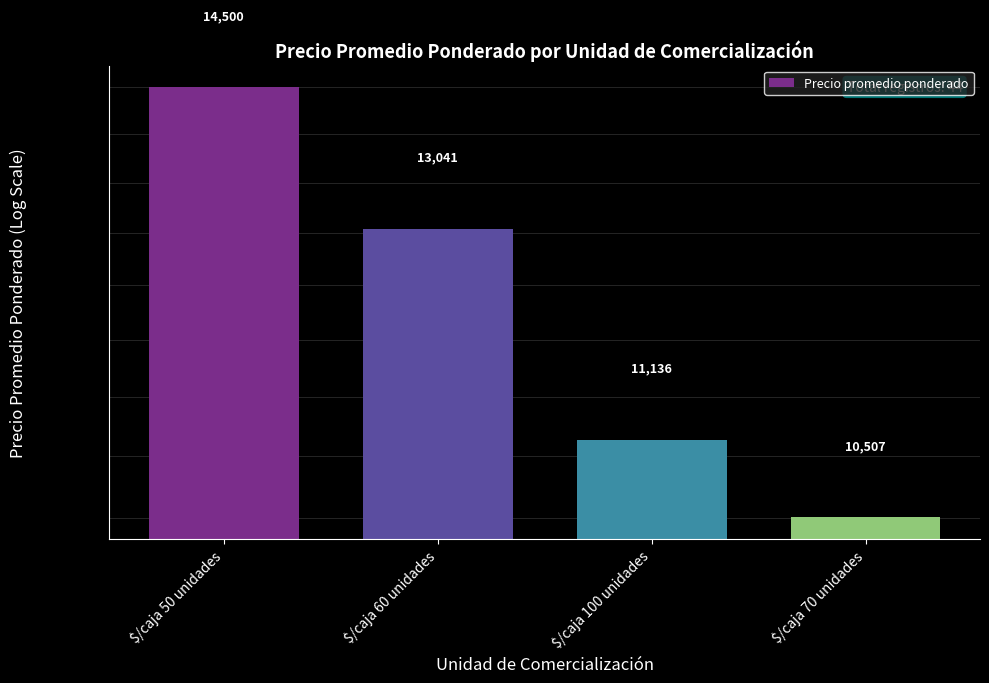

Which label corresponds to the largest value in the chart?

$/caja 50 unidades